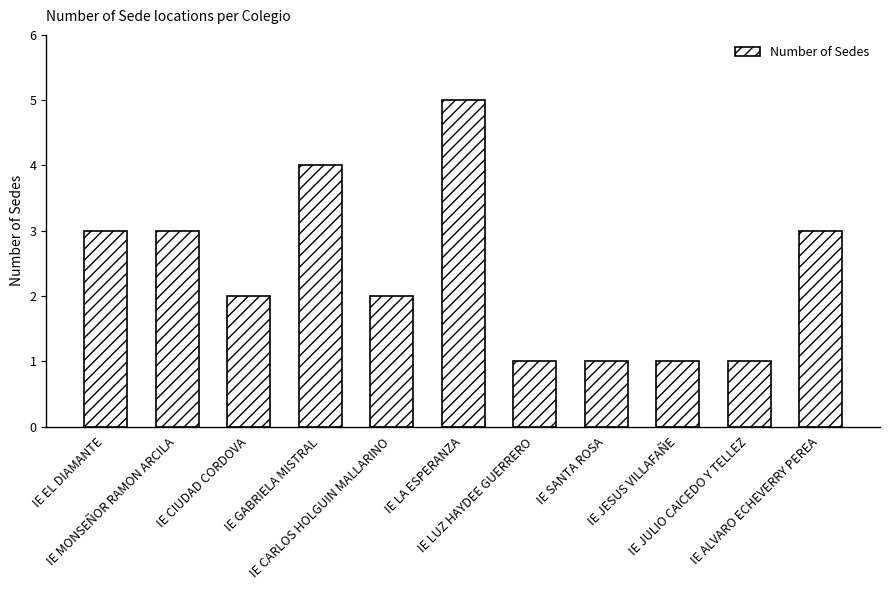

What is the value of the 9th bar from the left?

1